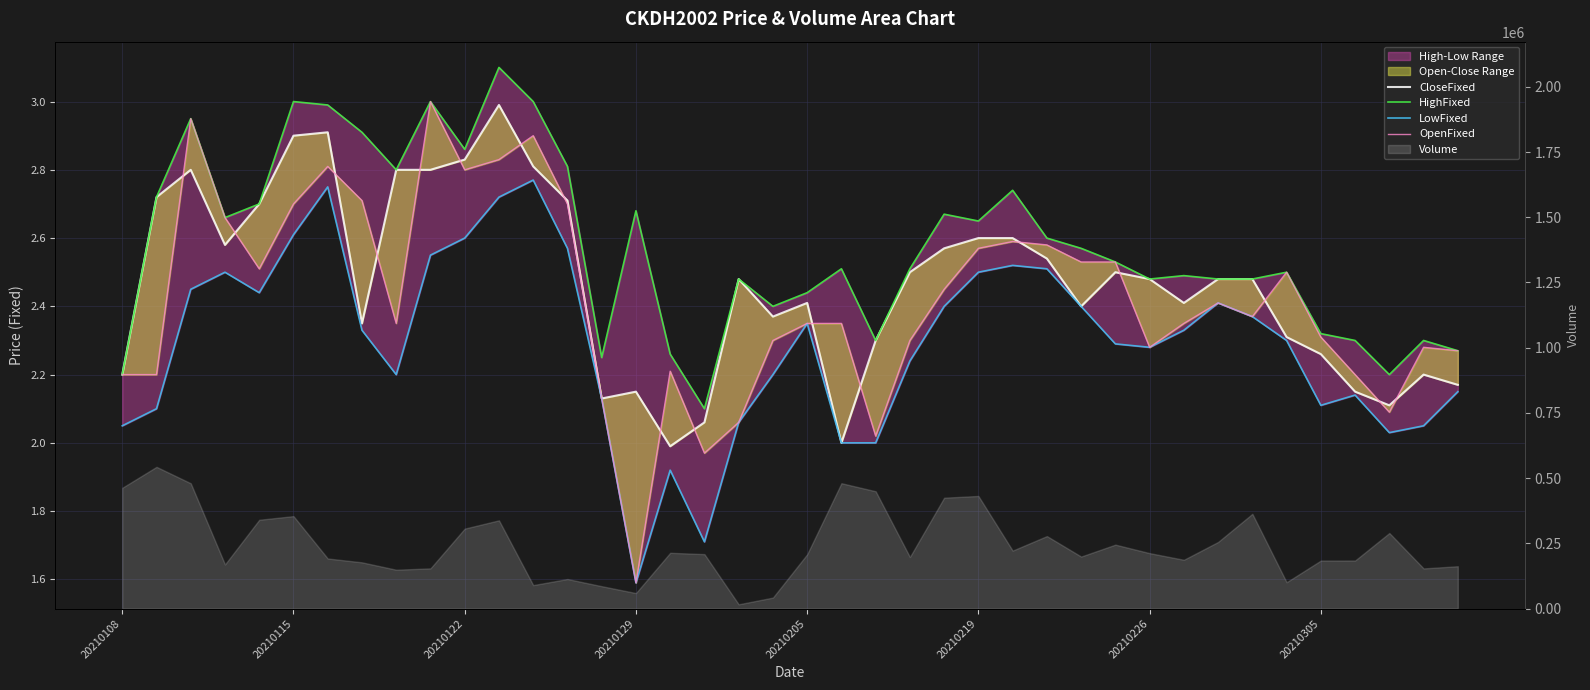

List the labels in order of HighFixed value, smallest first.

17, 20210108, 37, 14, 16, 39, 22, 36, 38, 35, 19, 20, 18, 30, 32, 33, 31, 34, 21, 23, 29, 28, 27, 25, 20210129, 24, 15, 20210205, 20210115, 26, 8, 13, 10, 20210305, 20210122, 20210226, 20210219, 9, 12, 11